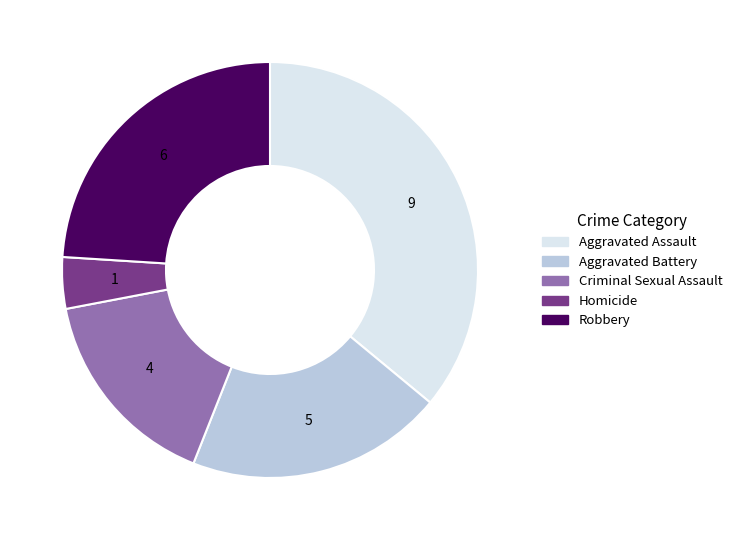

Between Aggravated Battery and Aggravated Assault, which is larger?

Aggravated Assault